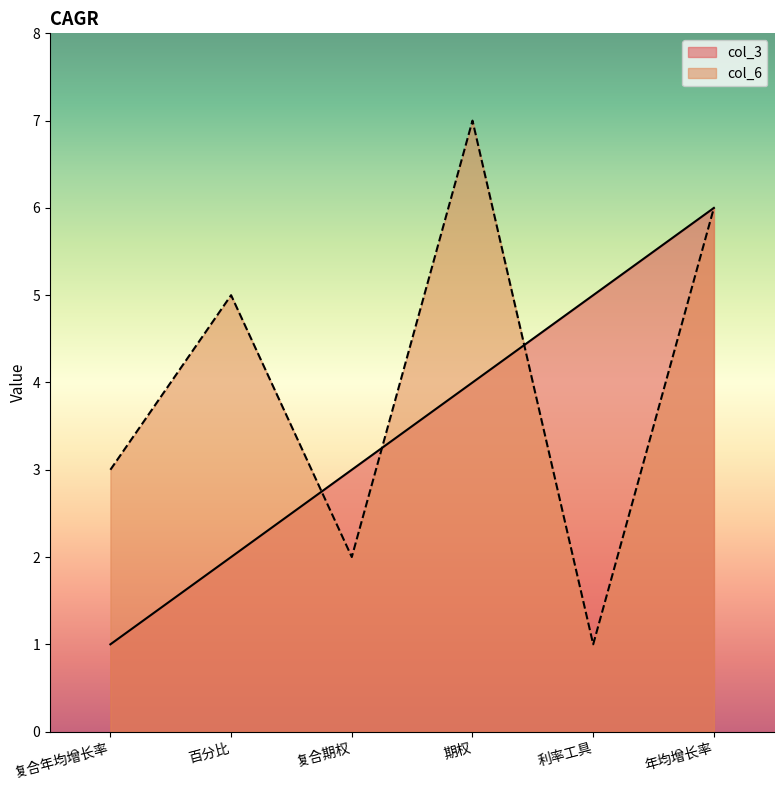

How many col_3 values are between 2 and 5?

4